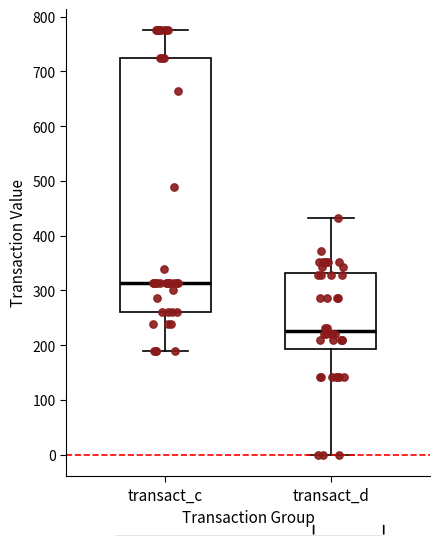

Where does the median line of the box for transact_c sit on the y-axis? The values are not printed on the chart, so give them approximately, as read against the axis.

310